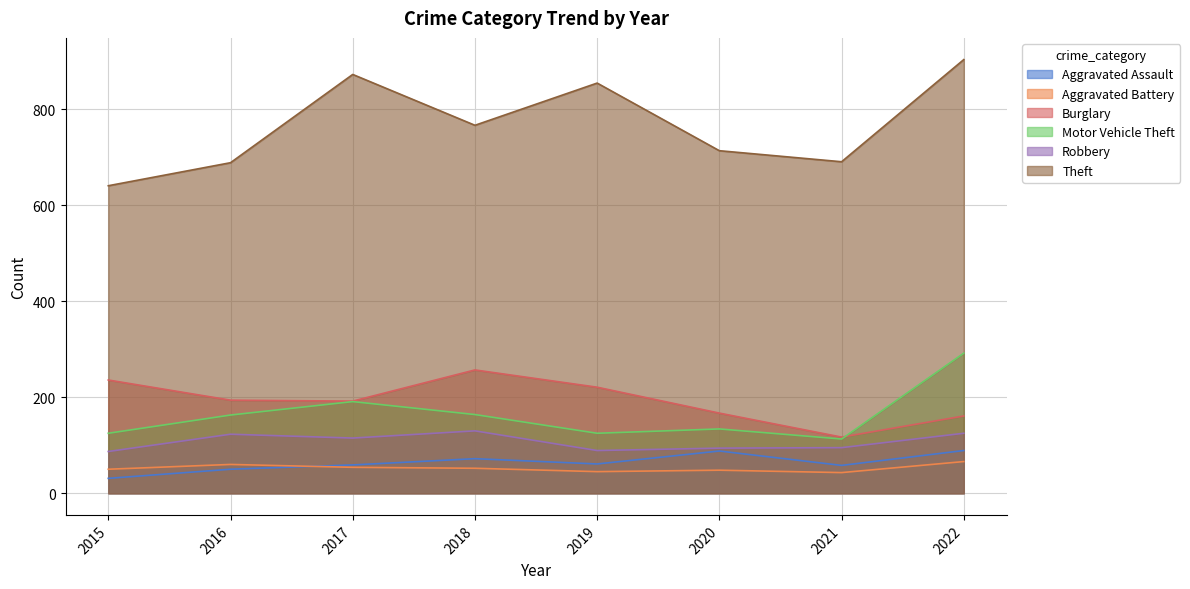

What are all the series names shown in the legend?

Aggravated Assault, Aggravated Battery, Burglary, Motor Vehicle Theft, Robbery, Theft